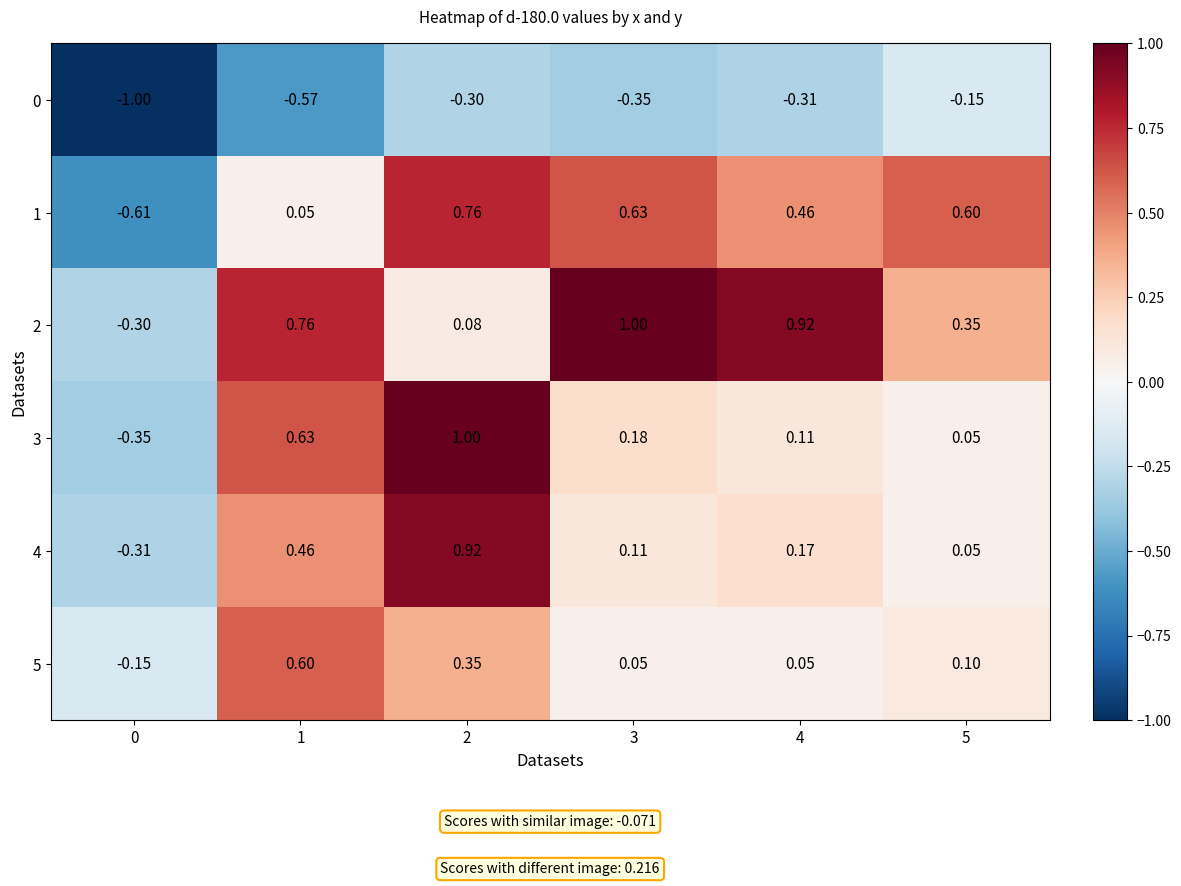

Is the value of 1 at 4 greater than the value of 4 at 3?

Yes